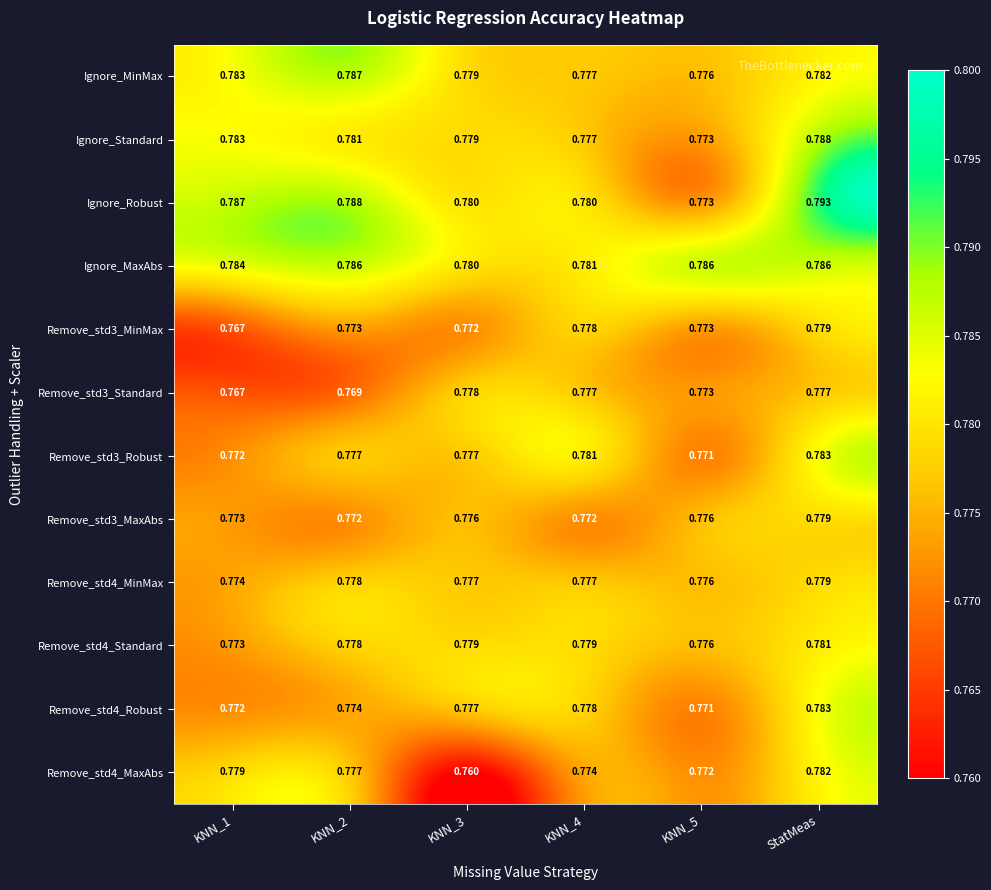

Which series has the largest total across all categories?

Ignore_MaxAbs